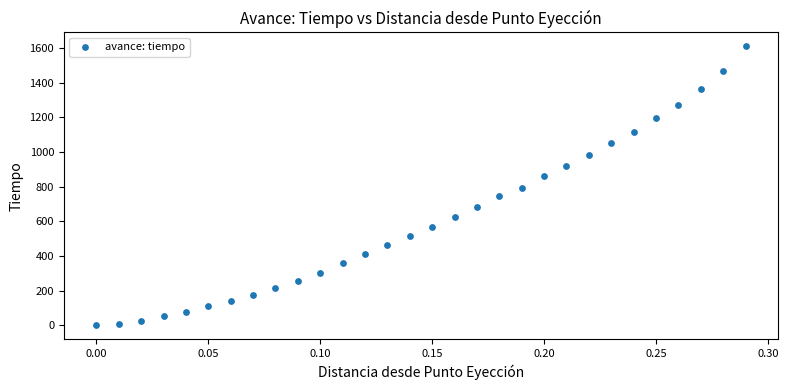

What is the range of Y values (max minus min)?

1609